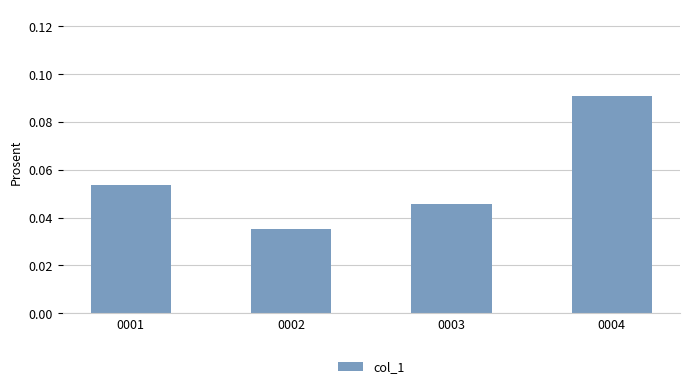

Which has a higher value, 0002 or 0003?

0003